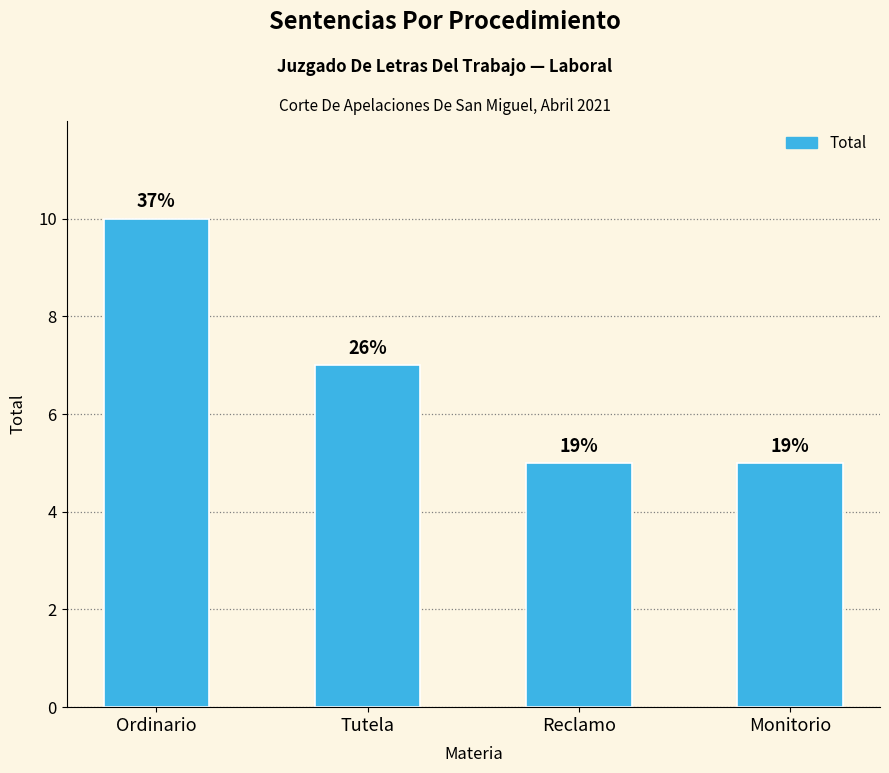

At which category does the chart reach its peak across all series?

Ordinario